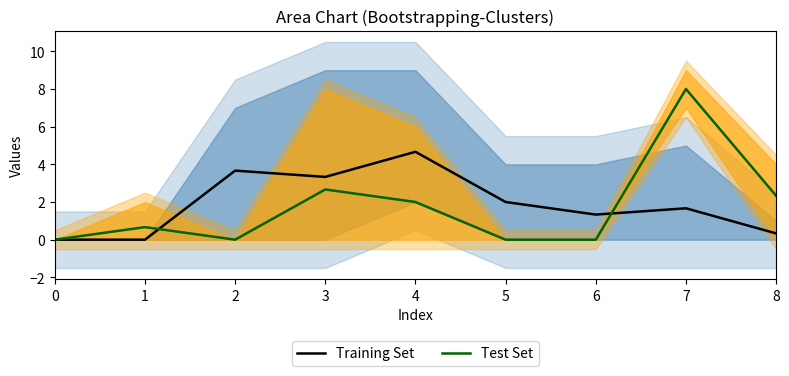

True or false: Test Set has a value of 0.0 at 5.

True